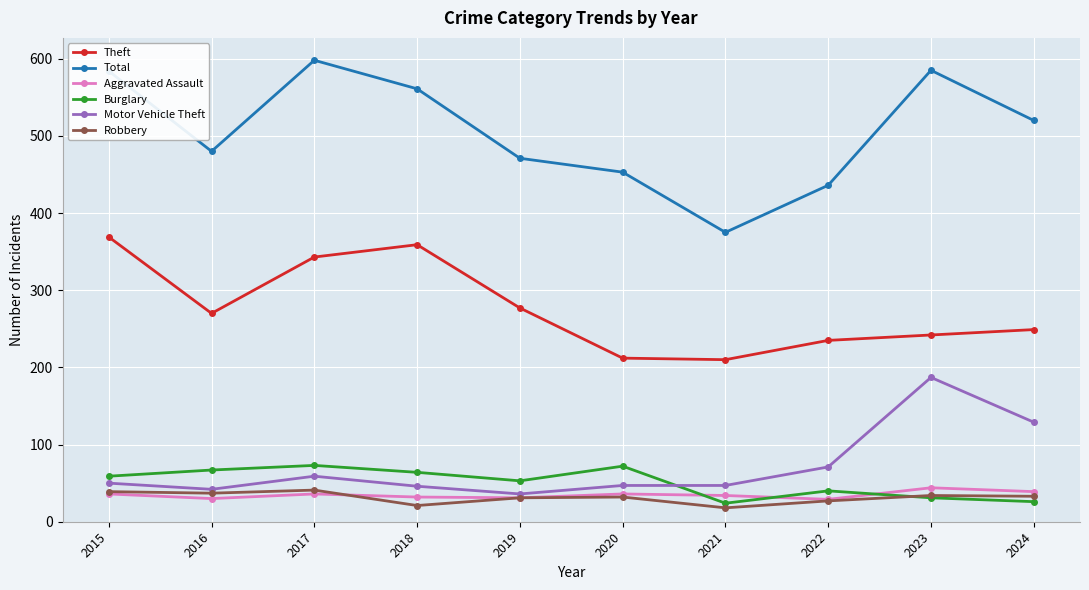

Is this an area chart (filled region under the line)?

No